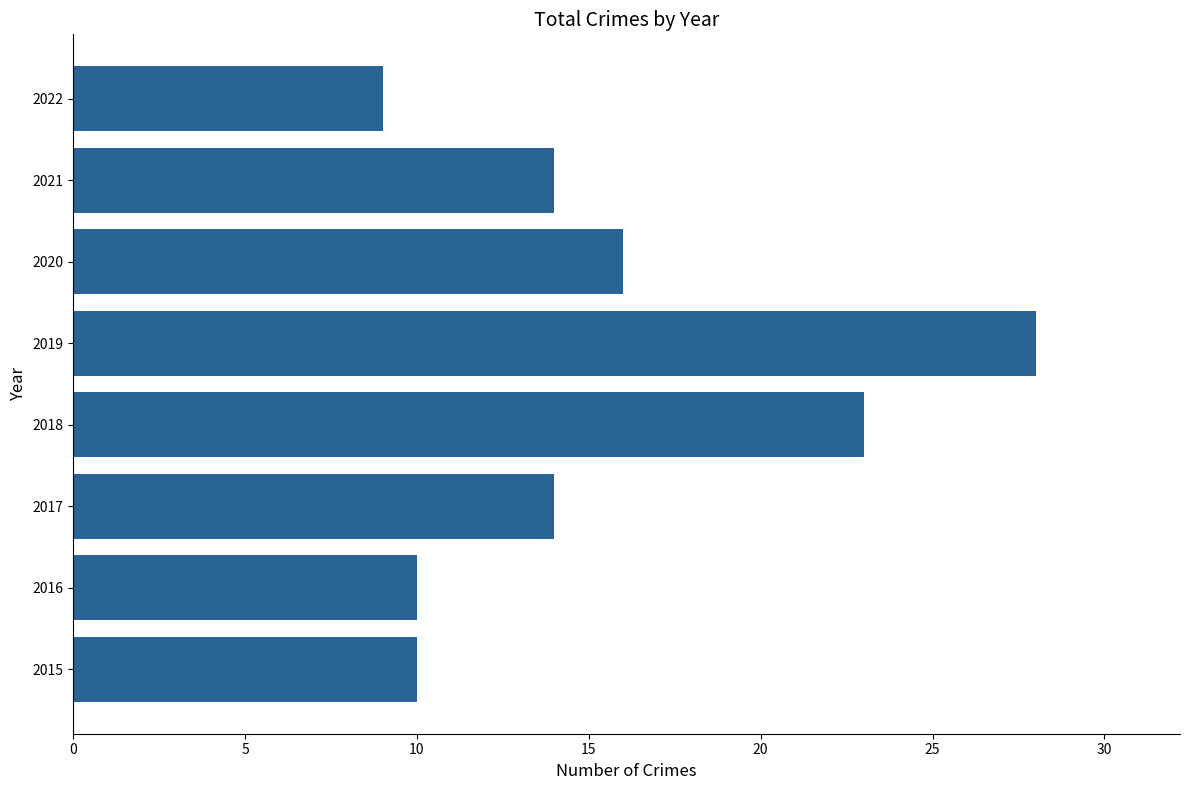

Count the number of categories in the chart.

8